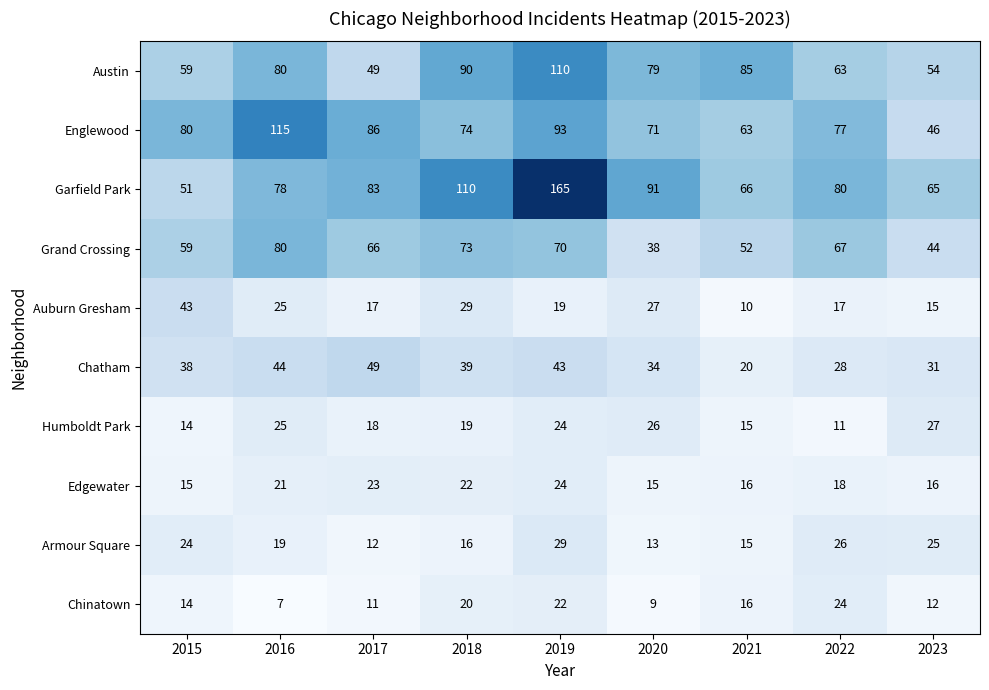

The Englewood series shows 23 at 2023. True or false?

False